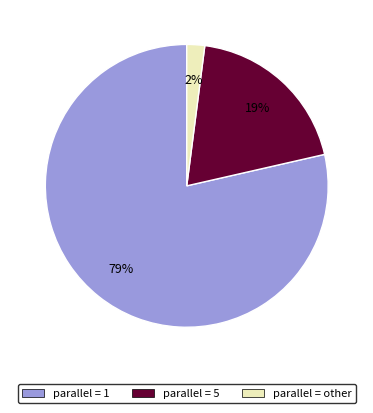

Is there any slice that represents more than half of the pie?

Yes